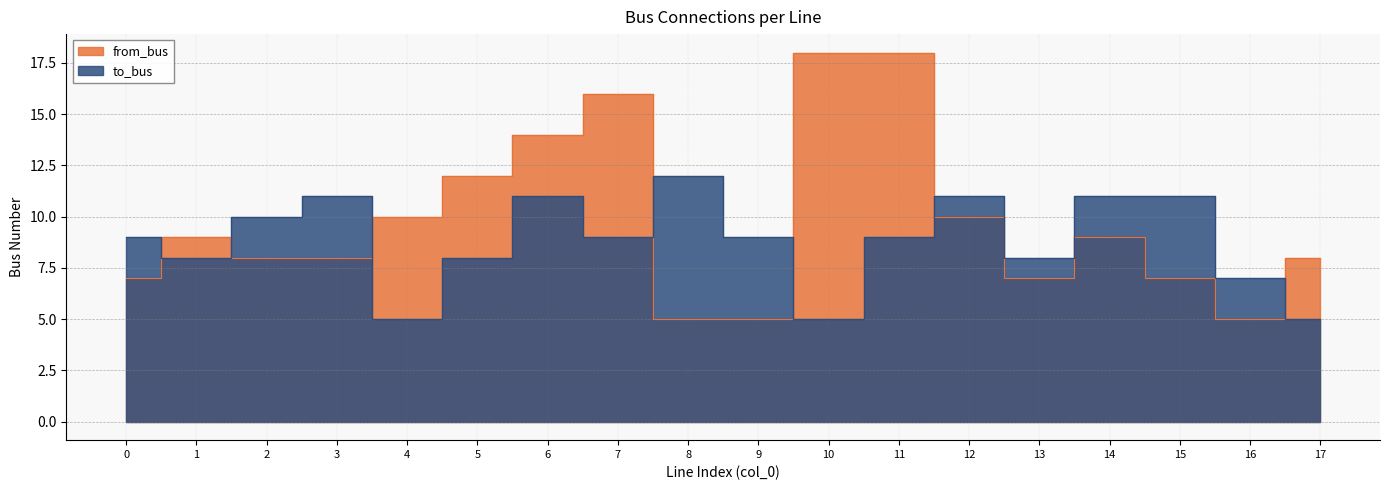

At 16, list the series in order from smallest to largest.

from_bus, to_bus